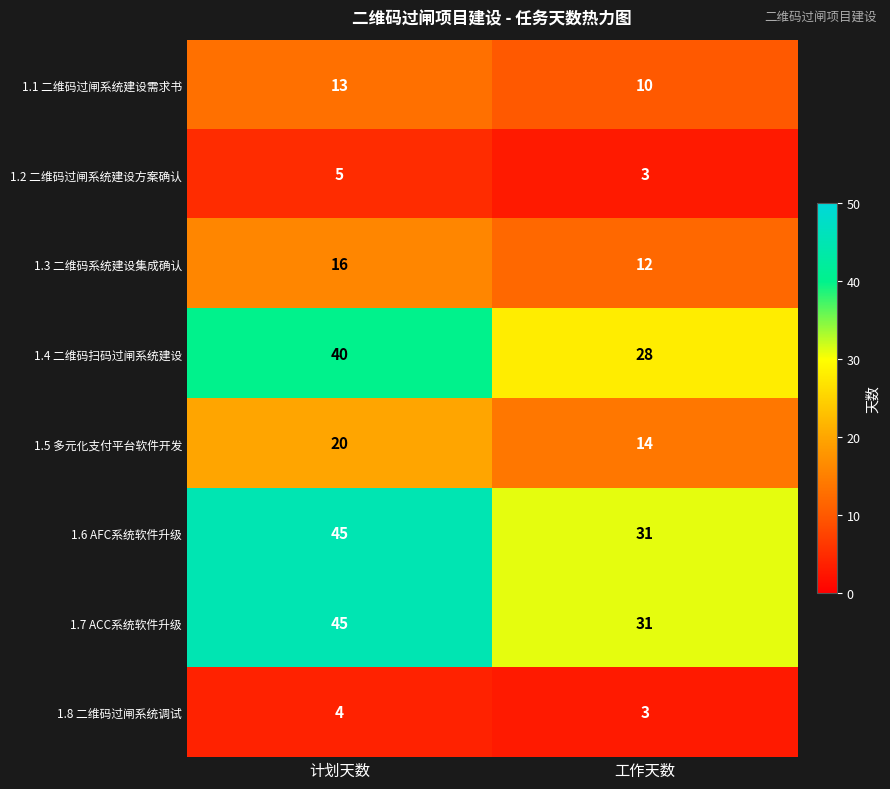

What is the maximum value shown in the chart?

45